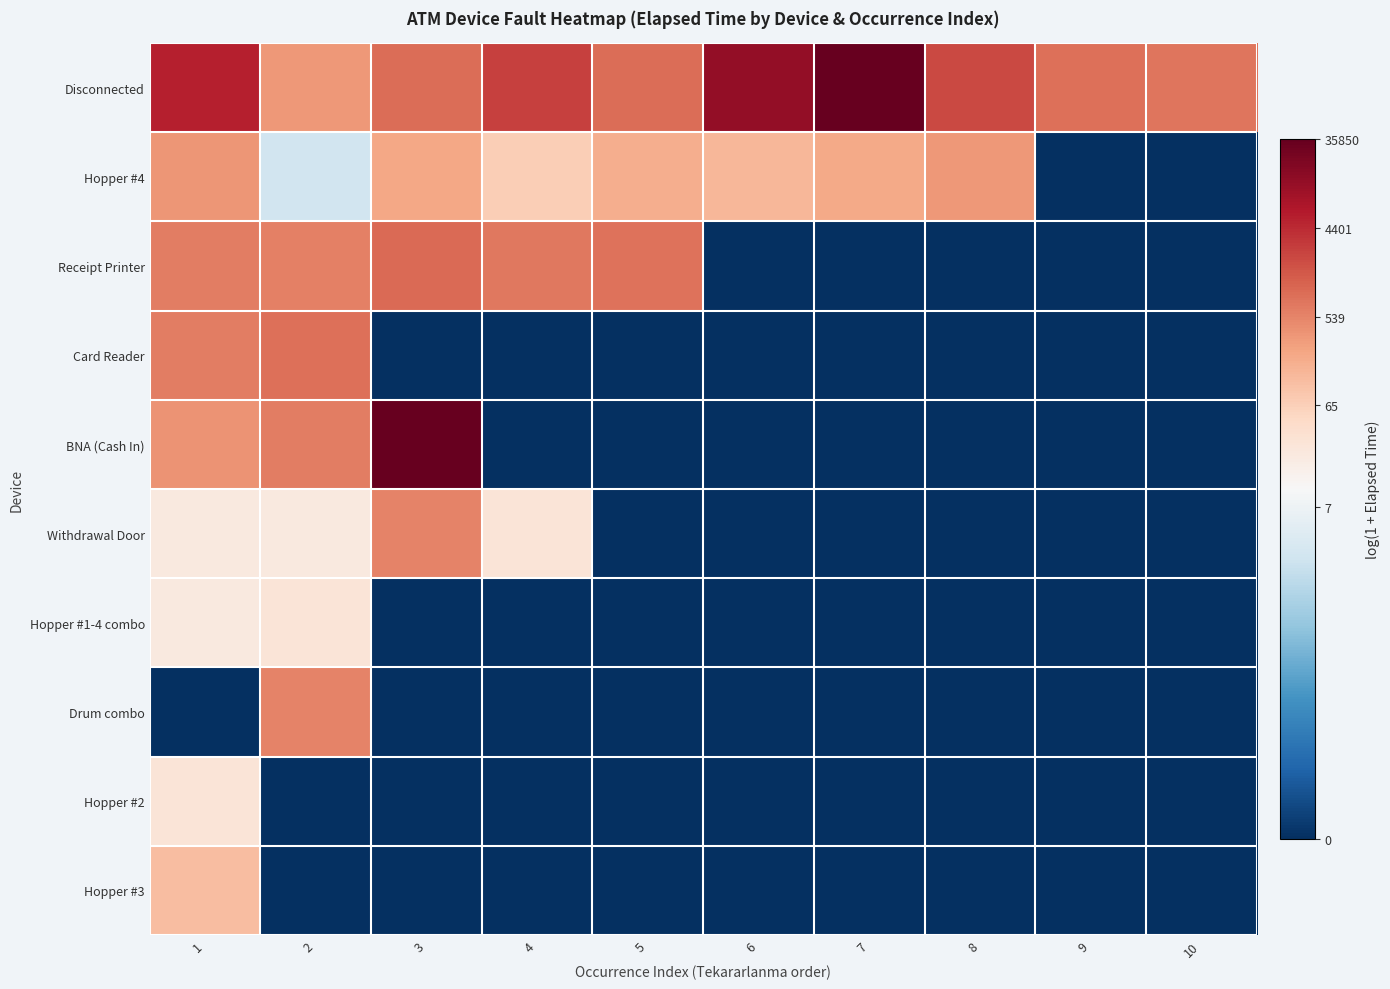

Reading left to right, list all the values displayed in this chart.

Disconnected: 1=8.6	2=5.8	3=6.8	4=7.9	5=6.8	6=9.5	7=10.5	8=7.7	9=6.8	10=6.6
Hopper #4: 1=5.9	2=1.8	3=5.4	4=4.3	5=5.2	6=5.0	7=5.4	8=5.8	9=0.0	10=0.0
Receipt Printer: 1=6.4	2=6.4	3=6.9	4=6.6	5=6.7	6=0.0	7=0.0	8=0.0	9=0.0	10=0.0
Card Reader: 1=6.5	2=6.8	3=0.0	4=0.0	5=0.0	6=0.0	7=0.0	8=0.0	9=0.0	10=0.0
BNA (Cash In): 1=5.9	2=6.4	3=10.5	4=0.0	5=0.0	6=0.0	7=0.0	8=0.0	9=0.0	10=0.0
Withdrawal Door: 1=3.0	2=3.0	3=6.3	4=3.3	5=0.0	6=0.0	7=0.0	8=0.0	9=0.0	10=0.0
Hopper #1-4 combo: 1=3.0	2=3.3	3=0.0	4=0.0	5=0.0	6=0.0	7=0.0	8=0.0	9=0.0	10=0.0
Drum combo: 1=0.0	2=6.3	3=0.0	4=0.0	5=0.0	6=0.0	7=0.0	8=0.0	9=0.0	10=0.0
Hopper #2: 1=3.3	2=0.0	3=0.0	4=0.0	5=0.0	6=0.0	7=0.0	8=0.0	9=0.0	10=0.0
Hopper #3: 1=4.8	2=0.0	3=0.0	4=0.0	5=0.0	6=0.0	7=0.0	8=0.0	9=0.0	10=0.0